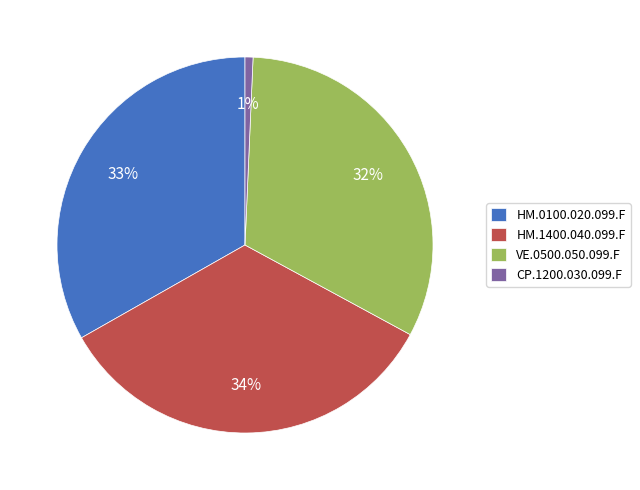

Do VE.0500.050.099.F and HM.1400.040.099.F together represent more than half of the pie?

Yes